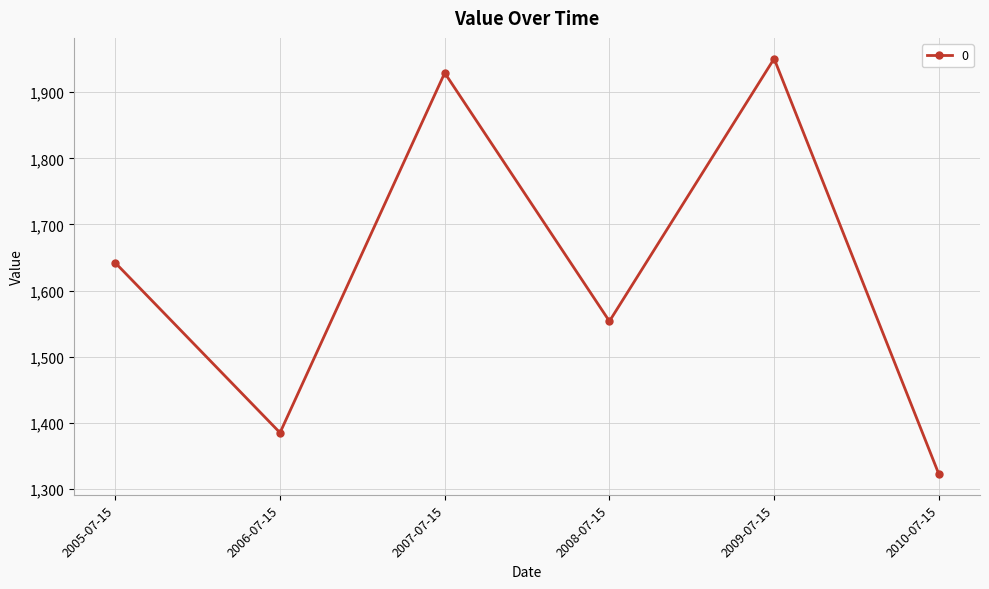

Which category has the highest value across all series?

2009-07-15